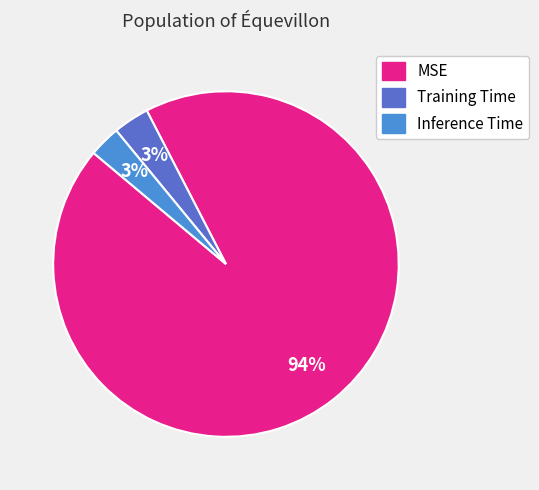

Which category has the biggest portion of the pie?

MSE